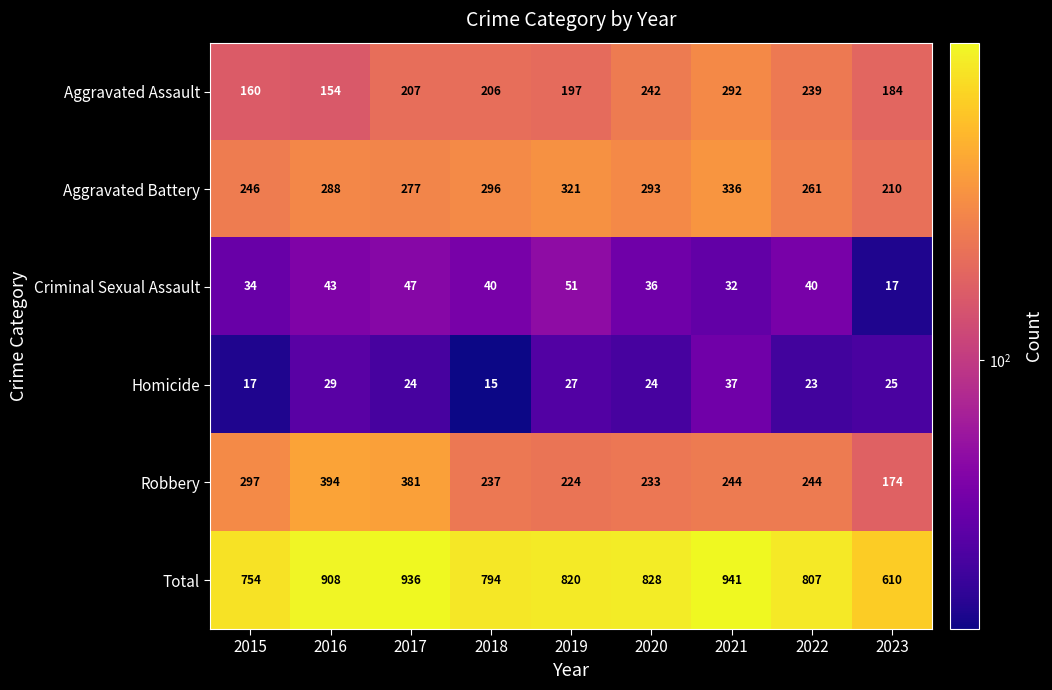

List the labels in order of Aggravated Battery value, smallest first.

2023, 2015, 2022, 2017, 2016, 2020, 2018, 2019, 2021